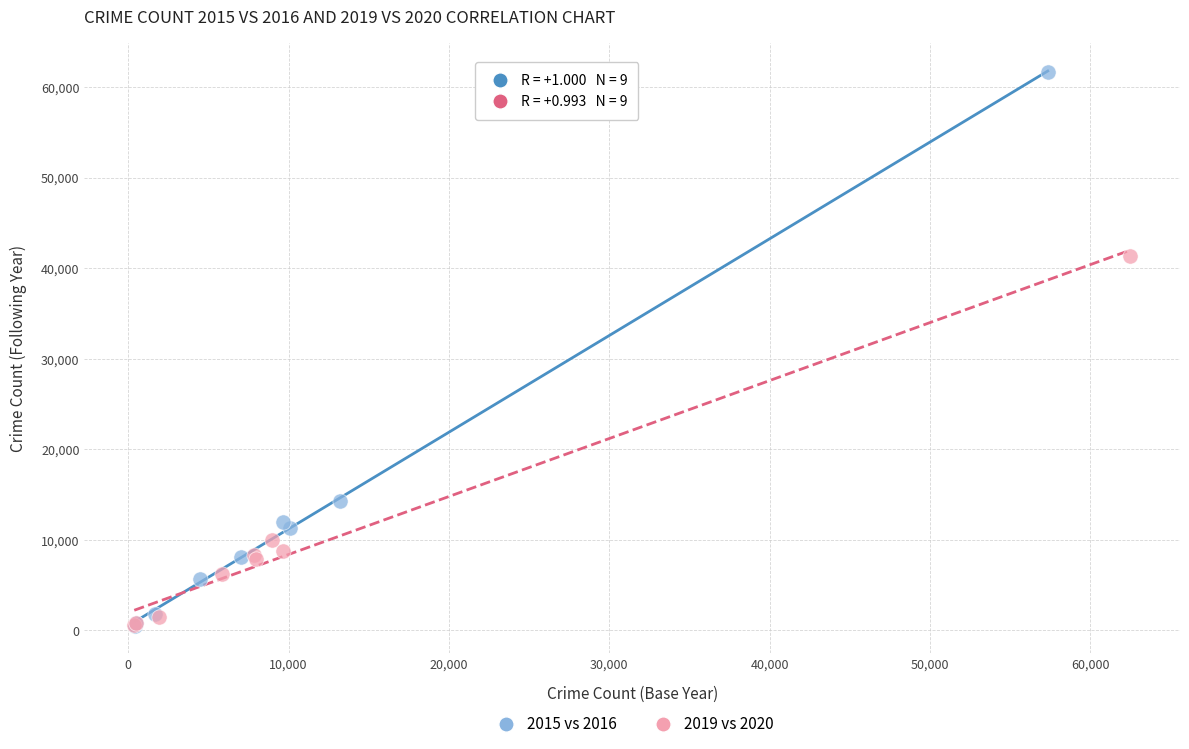

Which series has the largest Y range (max minus min)?

2015 vs 2016